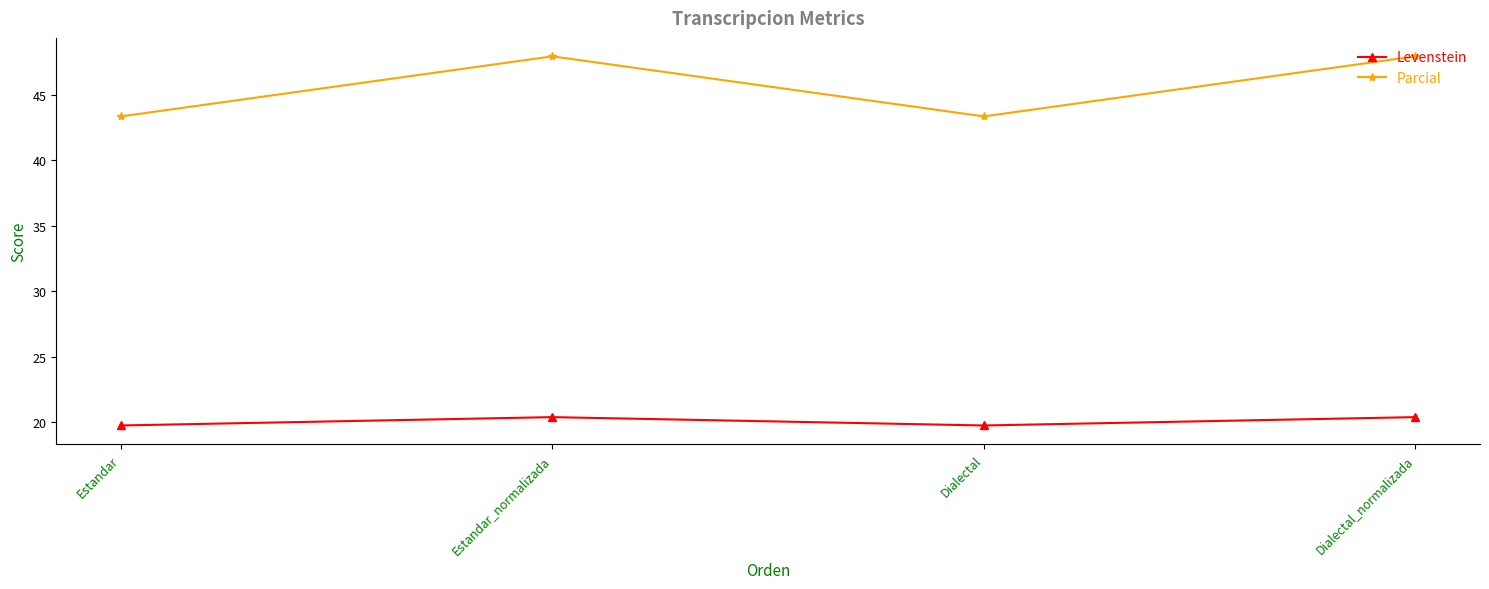

Is this an area chart (filled region under the line)?

No